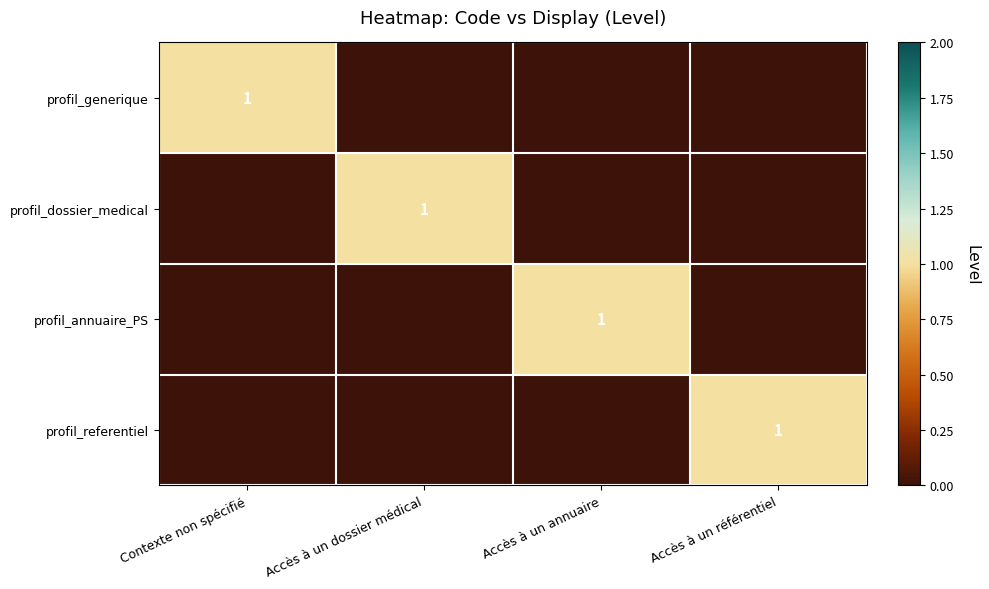

True or false: profil_referentiel has a value of 2 at Accès à un référentiel.

False